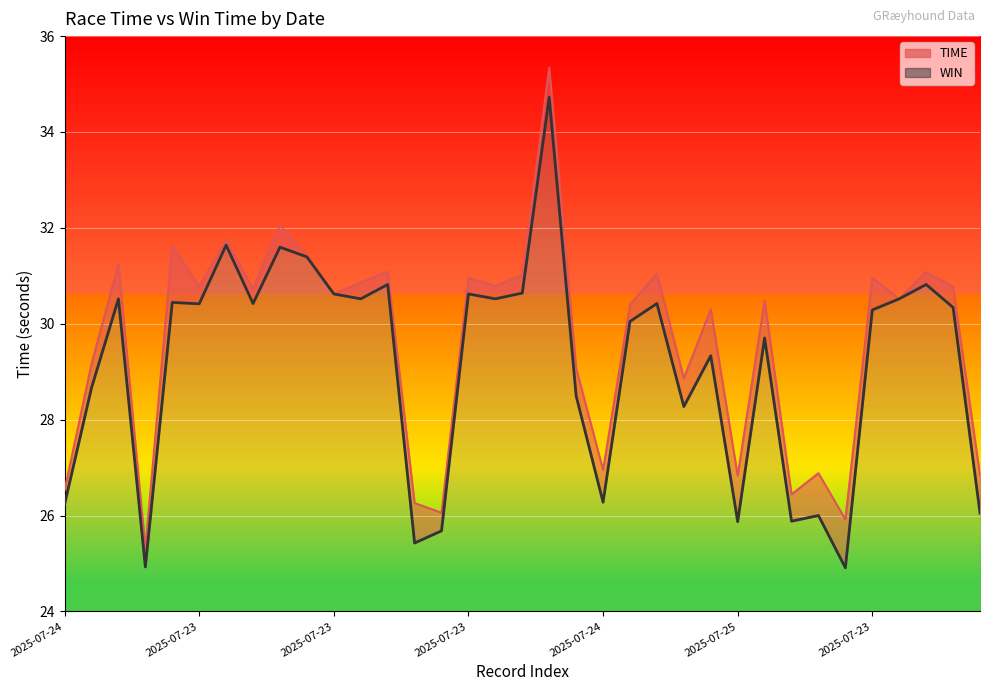

At how many categories does at least one series exceed 27?

25